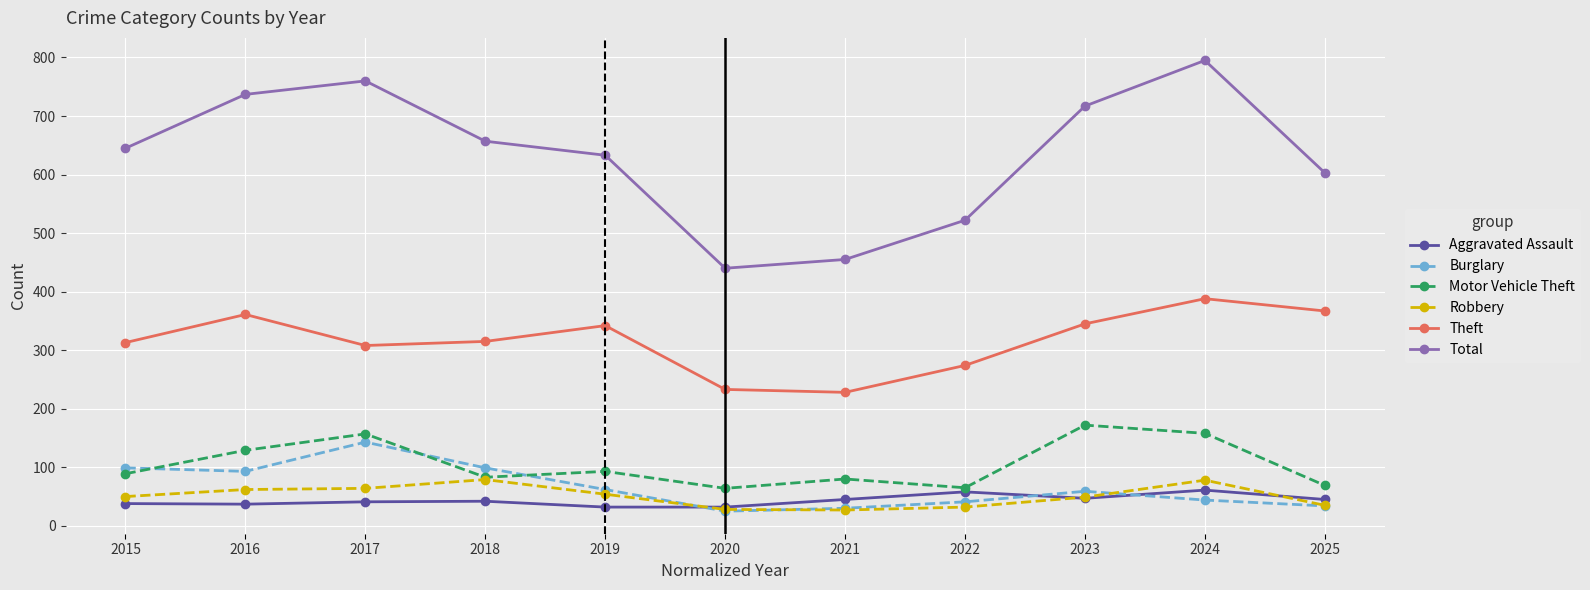

Which series has the largest range (max minus min)?

Total